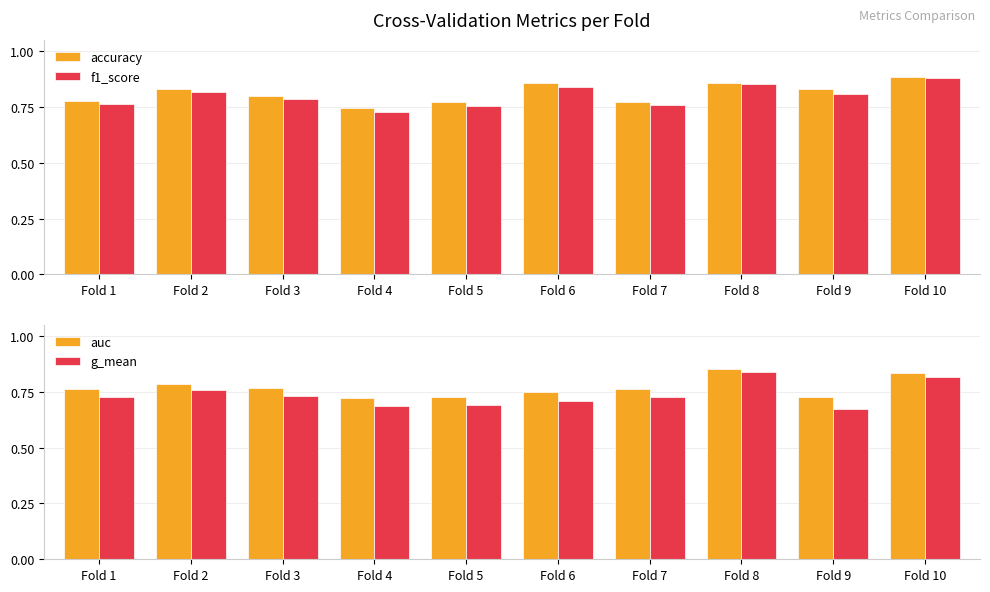

Rank the series at Fold 8 from highest to lowest value.

accuracy, f1_score, auc, g_mean